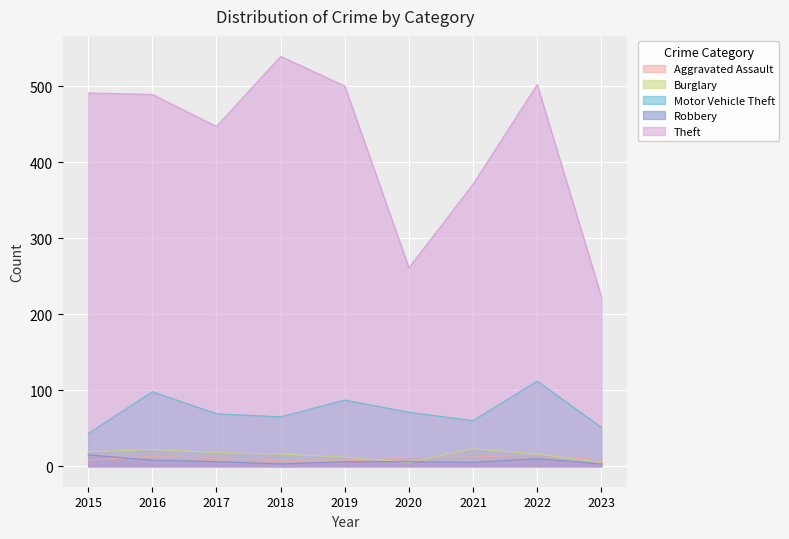

At which label is Robbery closest to 9?

2016